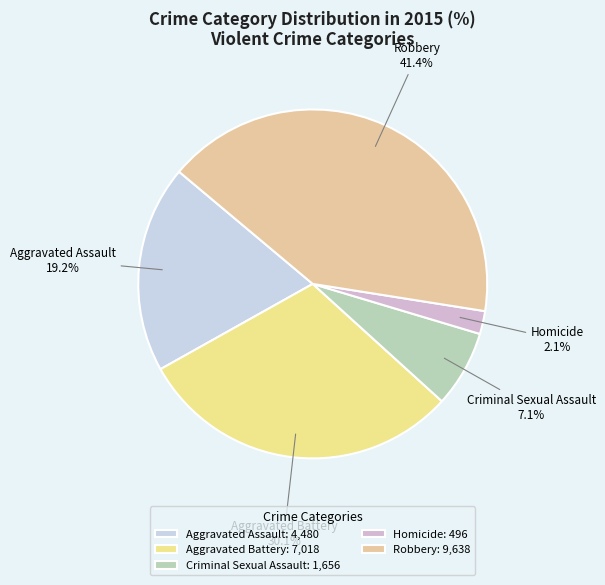

How many segments does this pie chart have?

5